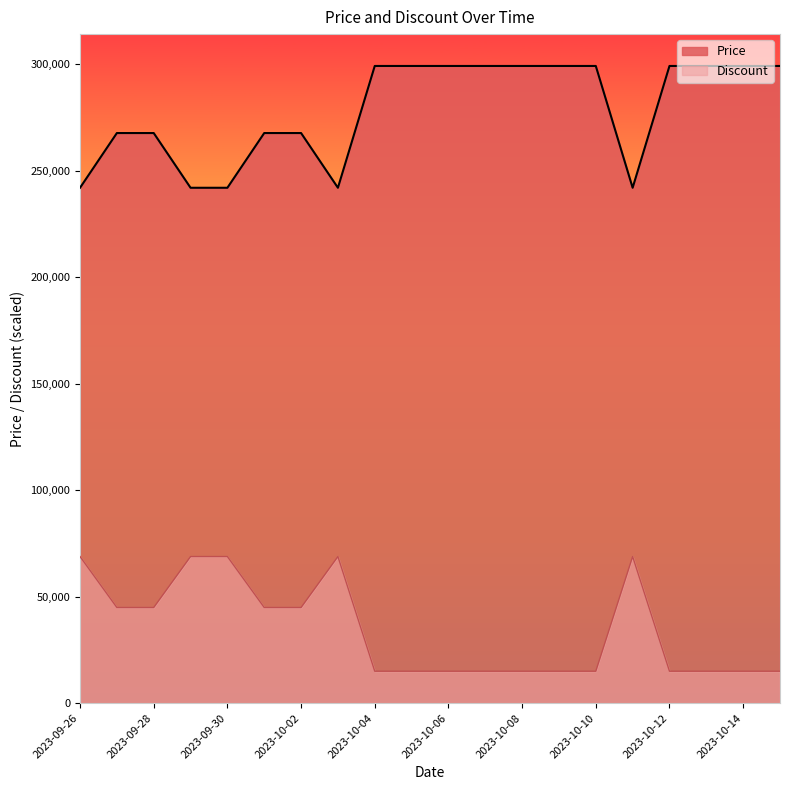

True or false: Price has more than 2 points higher than both neighbors.

False